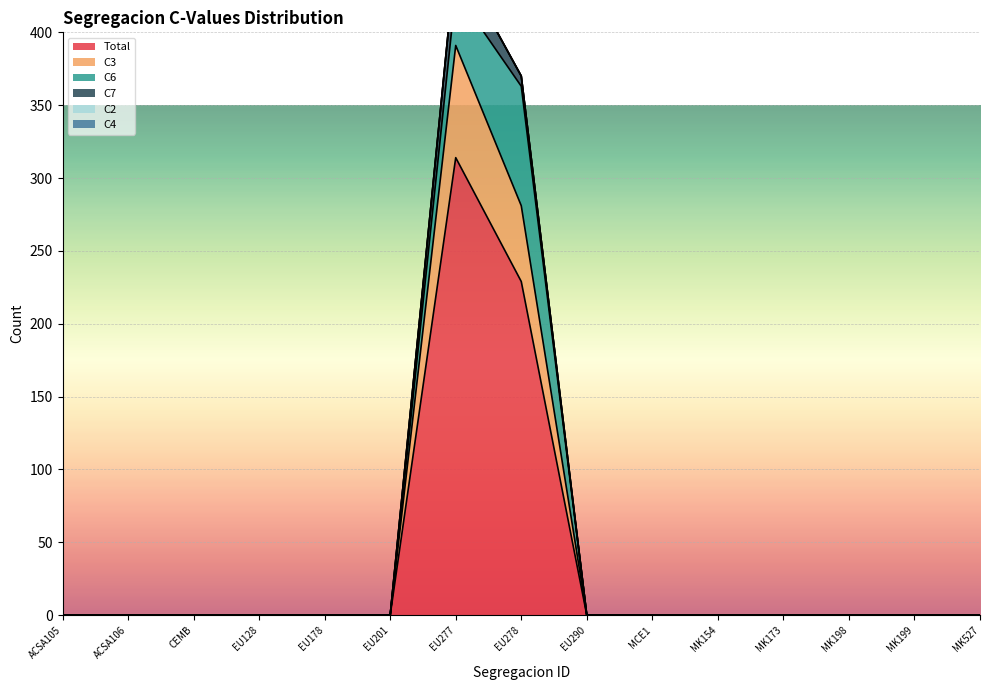

List the labels in order of C2 value, smallest first.

ACSA105, ACSA106, CEMB, EU128, EU178, EU201, EU277, EU278, EU290, MCE1, MK154, MK173, MK198, MK199, MK527